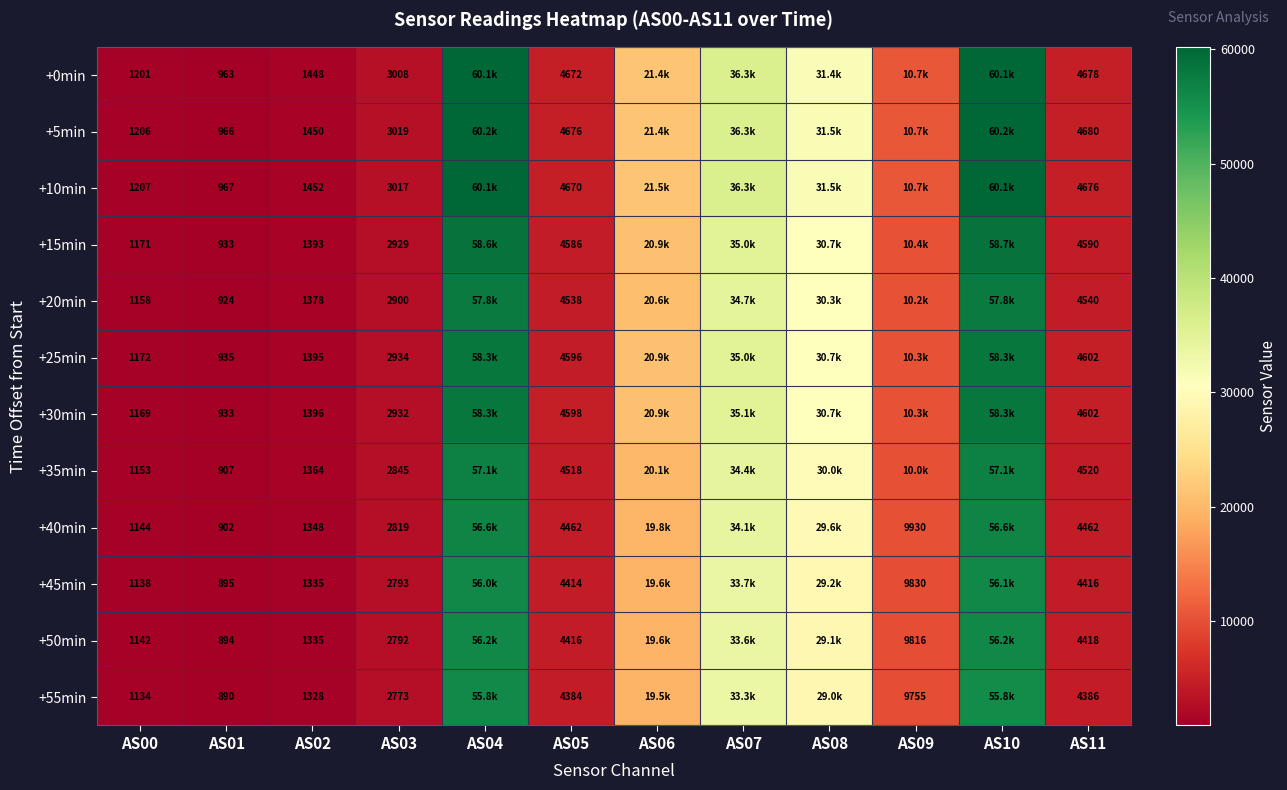

Is the value of +10min at AS00 greater than the value of +20min at AS02?

No